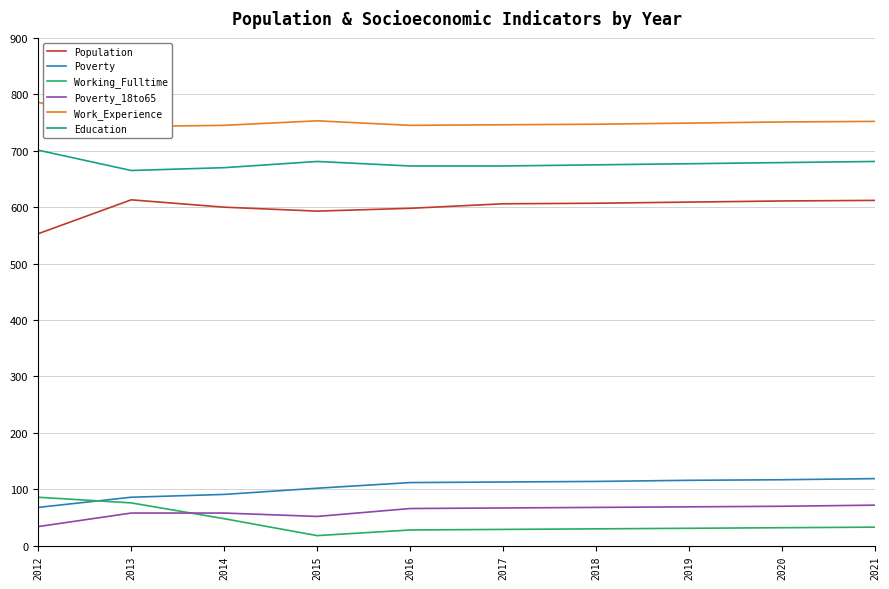

Reading left to right, what are all the values shown in this chart?

Population: 2012=553	2013=613	2014=600	2015=593	2016=598	2017=606	2018=607	2019=609	2020=611	2021=612
Poverty: 2012=68	2013=86	2014=91	2015=102	2016=112	2017=113	2018=114	2019=116	2020=117	2021=119
Working_Fulltime: 2012=86	2013=76	2014=48	2015=18	2016=28	2017=29	2018=30	2019=31	2020=32	2021=33
Poverty_18to65: 2012=34	2013=58	2014=58	2015=52	2016=66	2017=67	2018=68	2019=69	2020=70	2021=72
Work_Experience: 2012=786	2013=743	2014=745	2015=753	2016=745	2017=746	2018=747	2019=749	2020=751	2021=752
Education: 2012=701	2013=665	2014=670	2015=681	2016=673	2017=673	2018=675	2019=677	2020=679	2021=681